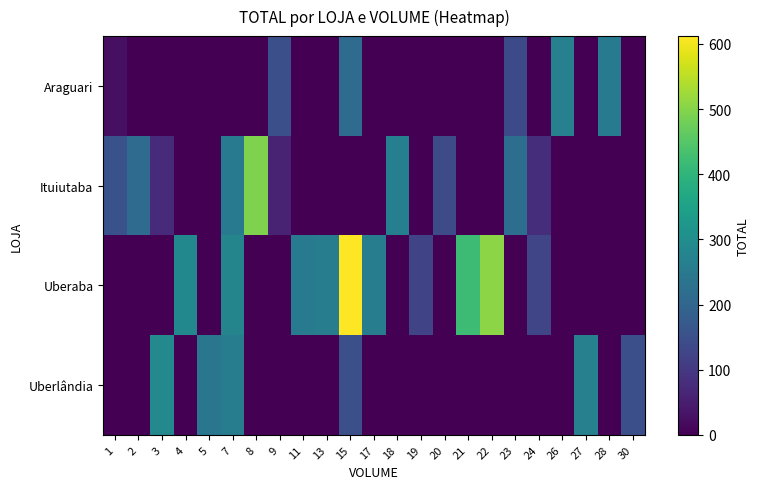

Reading right to left, list all the values displayed in this chart.

Araguari: 30=0	28=252	27=0	26=267	24=0	23=137	22=0	21=0	20=0	19=0	18=0	17=0	15=213	13=0	11=0	9=149	8=0	7=0	5=0	4=0	3=0	2=0	1=25
Ituiutaba: 30=0	28=0	27=0	26=0	24=79	23=222	22=0	21=0	20=142	19=0	18=265	17=0	15=0	13=0	11=0	9=61	8=493	7=251	5=0	4=0	3=74	2=215	1=155
Uberaba: 30=0	28=0	27=0	26=0	24=128	23=0	22=505	21=420	20=0	19=125	18=0	17=256	15=612	13=258	11=252	9=0	8=0	7=279	5=0	4=286	3=0	2=0	1=0
Uberlândia: 30=150	28=0	27=267	26=0	24=0	23=0	22=0	21=0	20=0	19=0	18=0	17=0	15=150	13=0	11=0	9=0	8=0	7=260	5=241	4=0	3=289	2=0	1=0